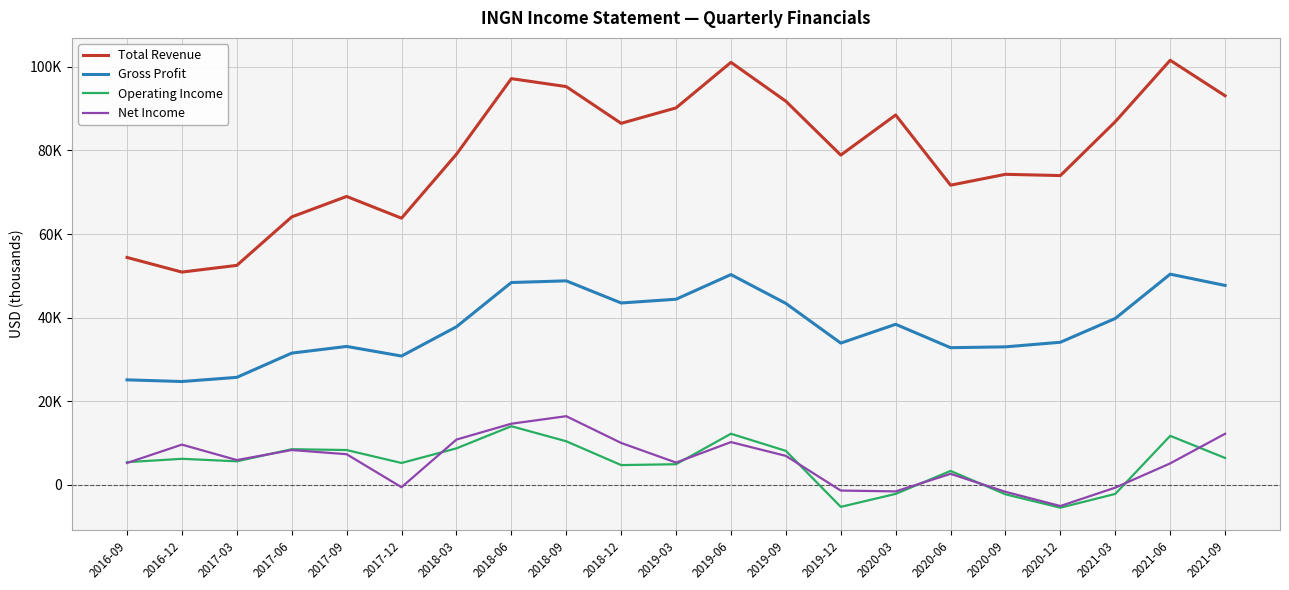

What is the label of the 19th point from the right?

2017-03